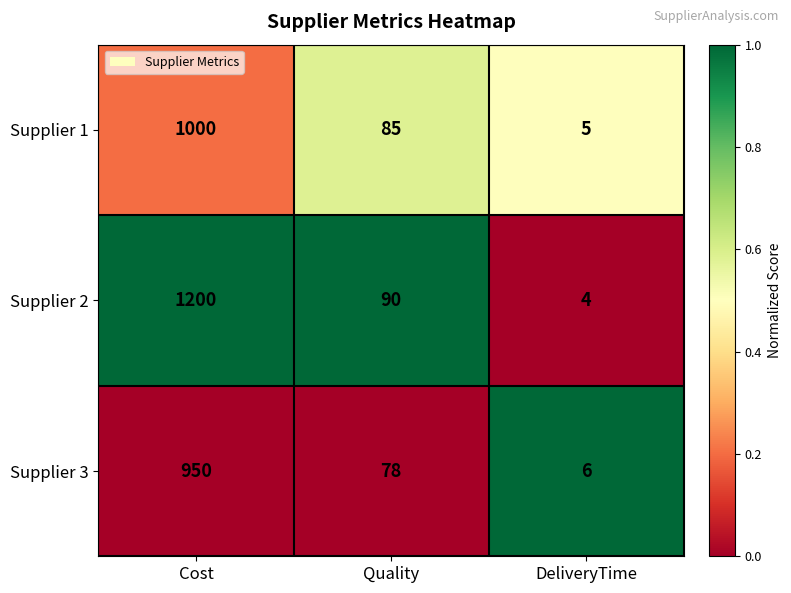

What is the difference between the Supplier 1 values at Cost and DeliveryTime?

995